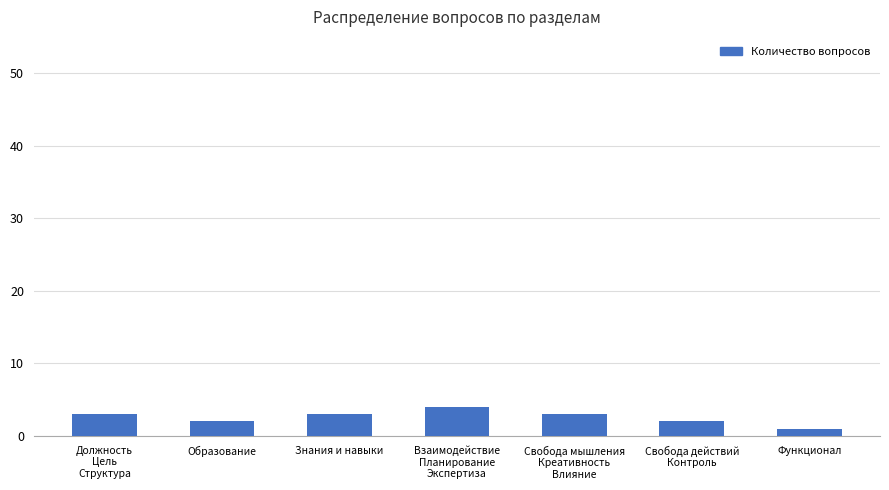

Reading left to right, what are all the values shown in this chart?

Должность
Цель
Структура=3	Образование=2	Знания и навыки=3	Взаимодействие
Планирование
Экспертиза=4	Свобода мышления
Креативность
Влияние=3	Свобода действий
Контроль=2	Функционал=1